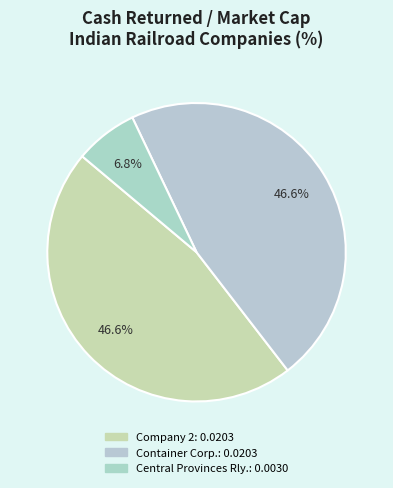

To the nearest percent, what is the average slice percentage?

33%